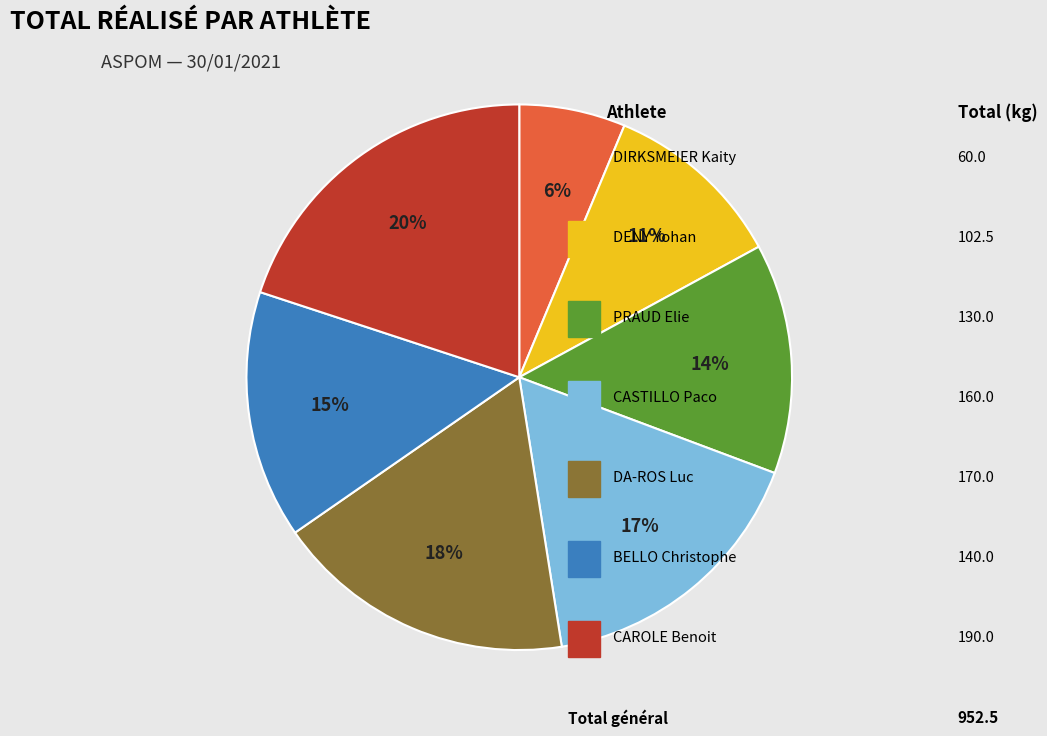

To the nearest percent, what is the average slice percentage?

14%